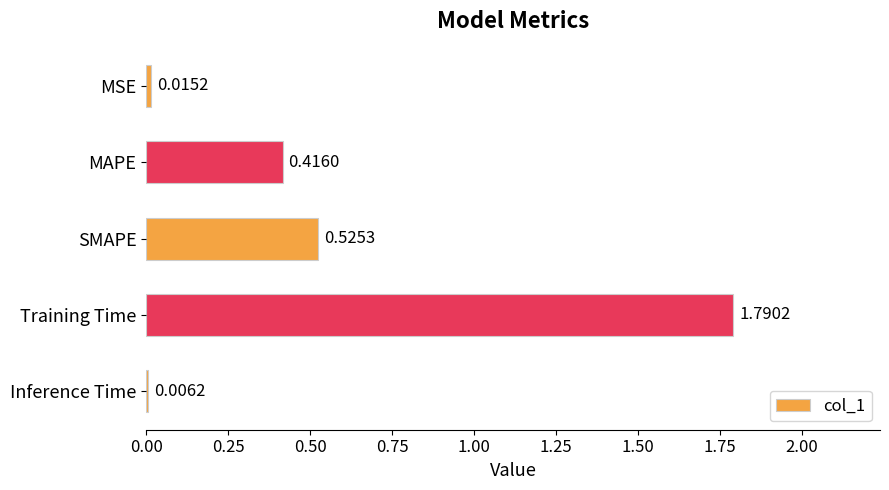

What is the average value?

0.6